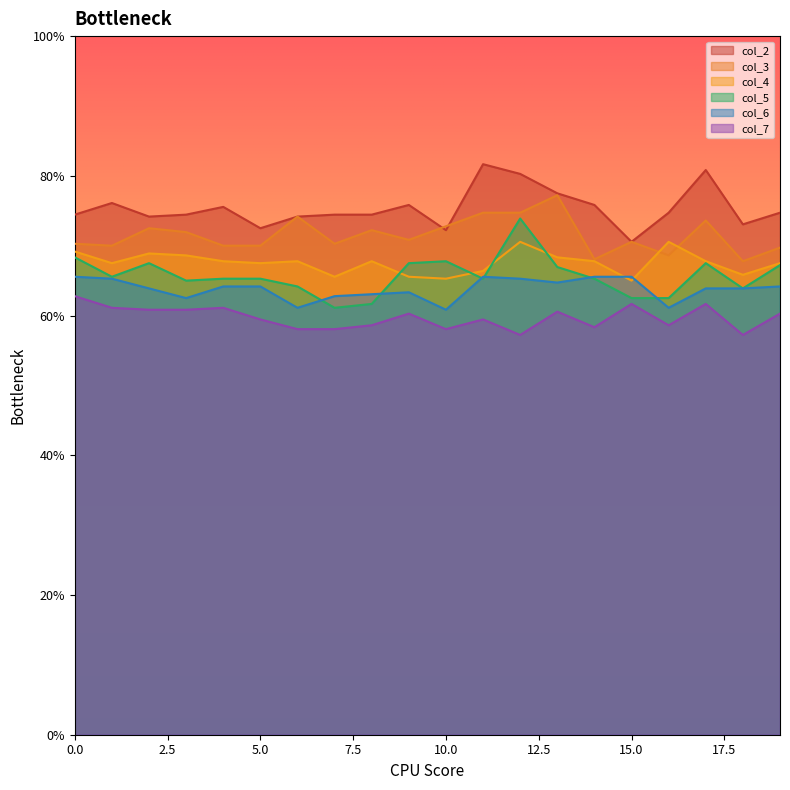

Does the chart display data point markers on the line(s)?

No